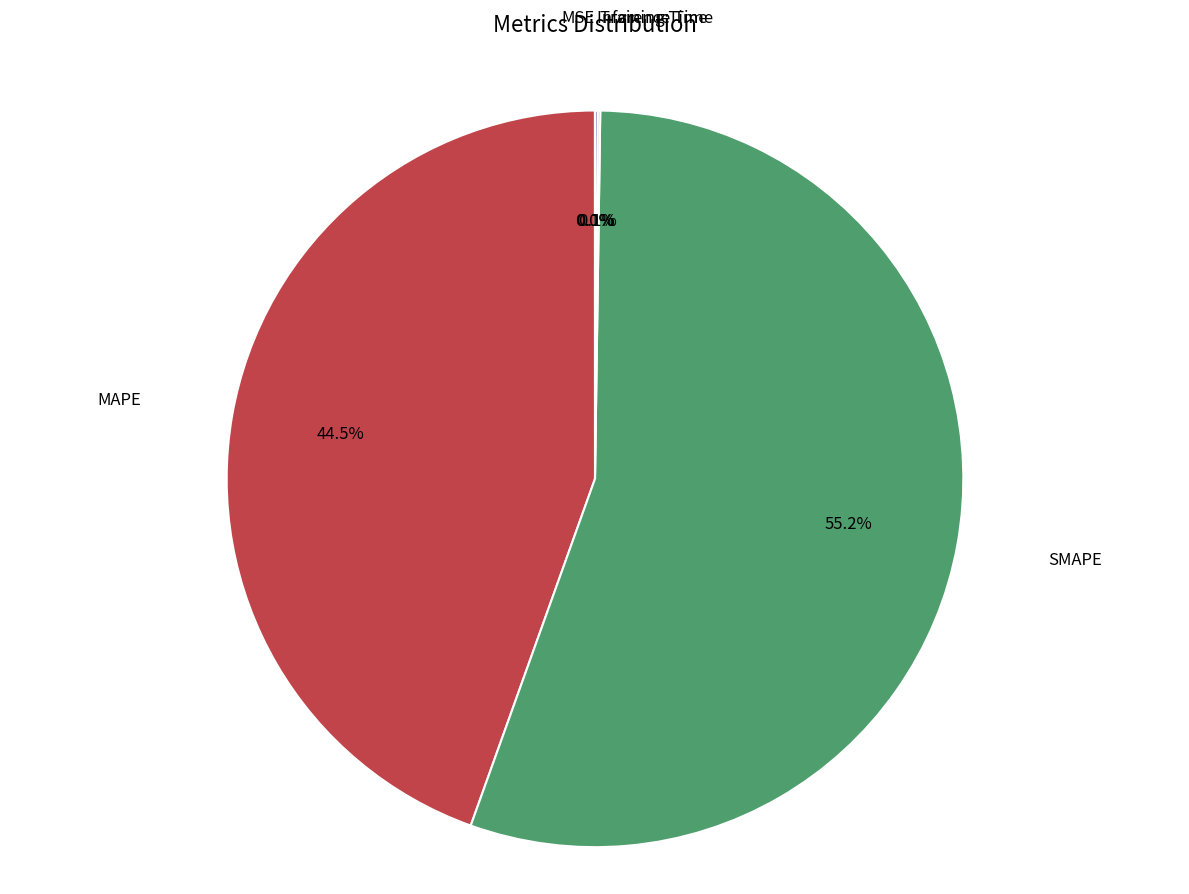

Is there any slice that represents more than half of the pie?

Yes